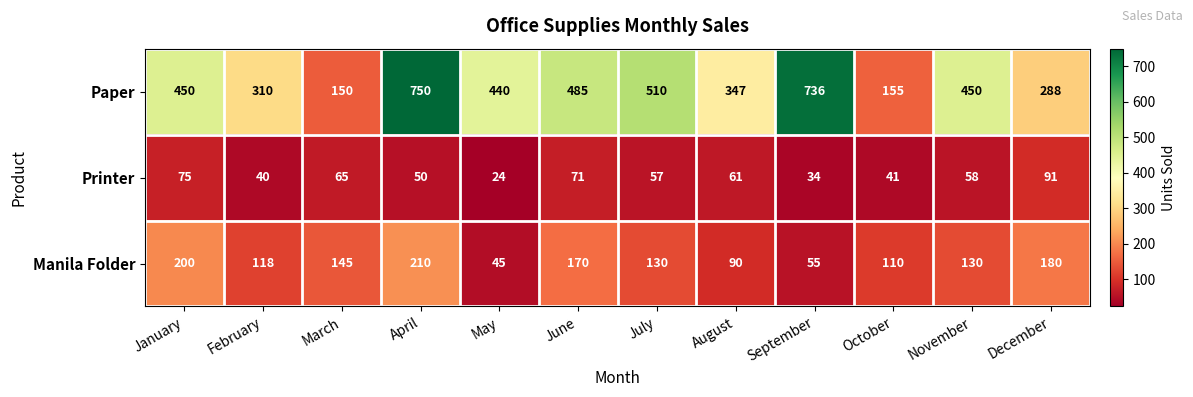

True or false: Paper has a value of 150 at March.

True